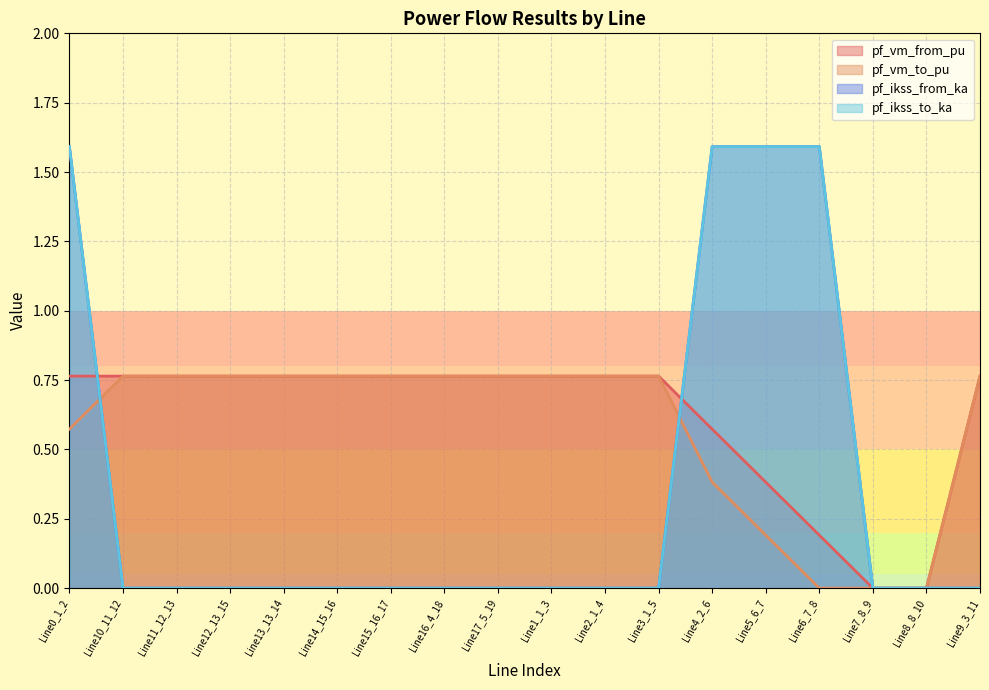

How many lines are shown in the chart?

4